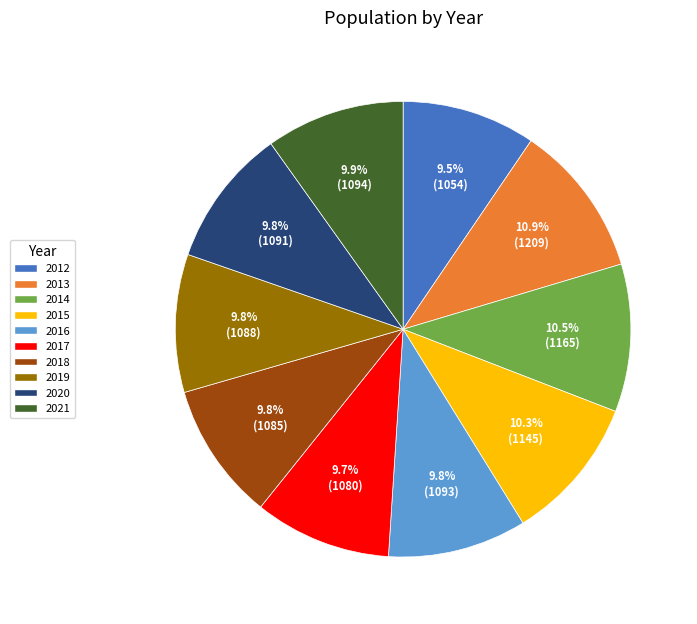

Does 2013 account for over 50% of the chart?

No